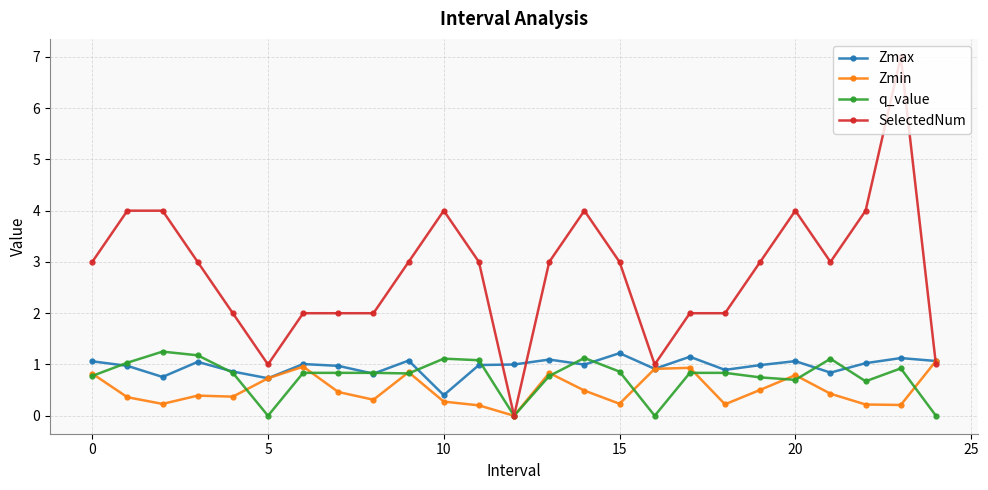

What is the minimum value for Zmax?

0.4